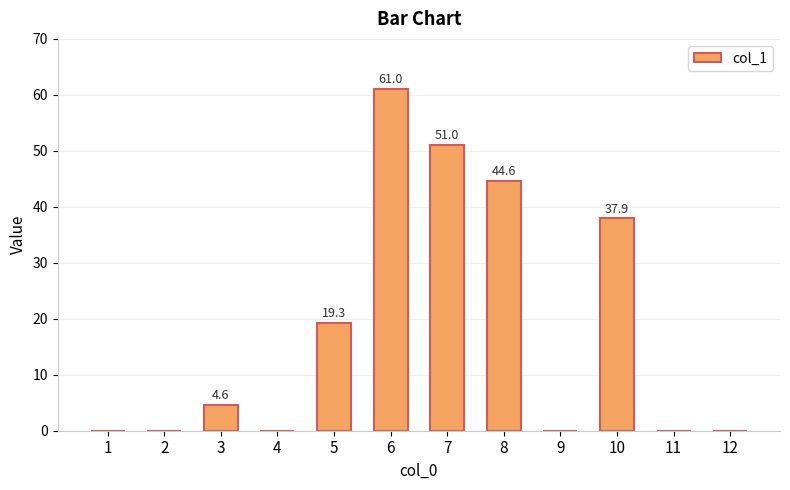

Reading right to left, transcribe all the data shown in this chart.

12=0.0	11=0.0	10=37.9	9=0.0	8=44.6	7=51.0	6=61.0	5=19.3	4=0.0	3=4.6	2=0.0	1=0.0